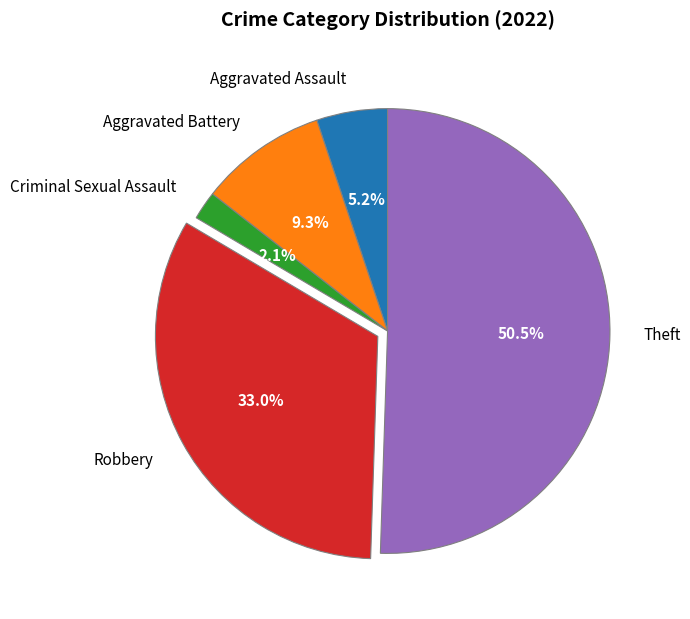

What is the majority slice?

Theft